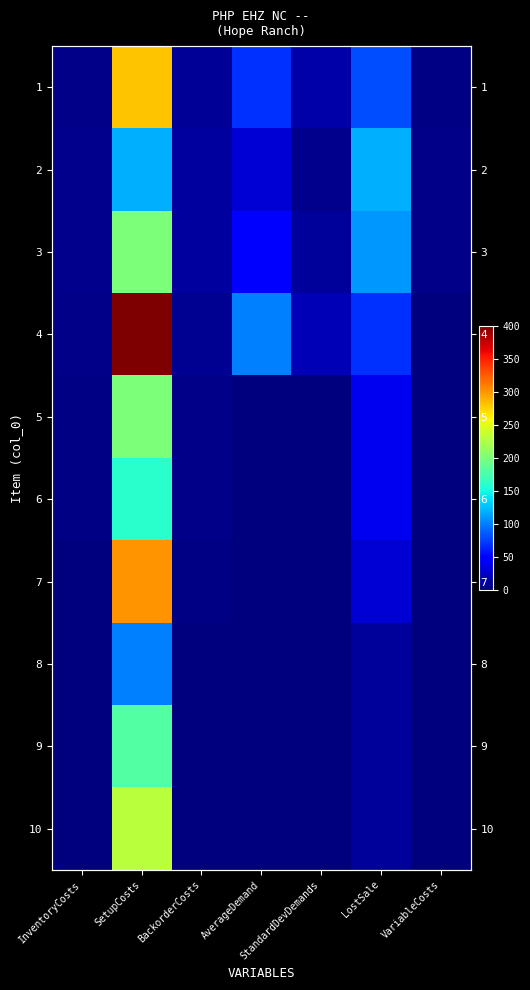

What is the spread (max minus min) of values at InventoryCosts?

5.5